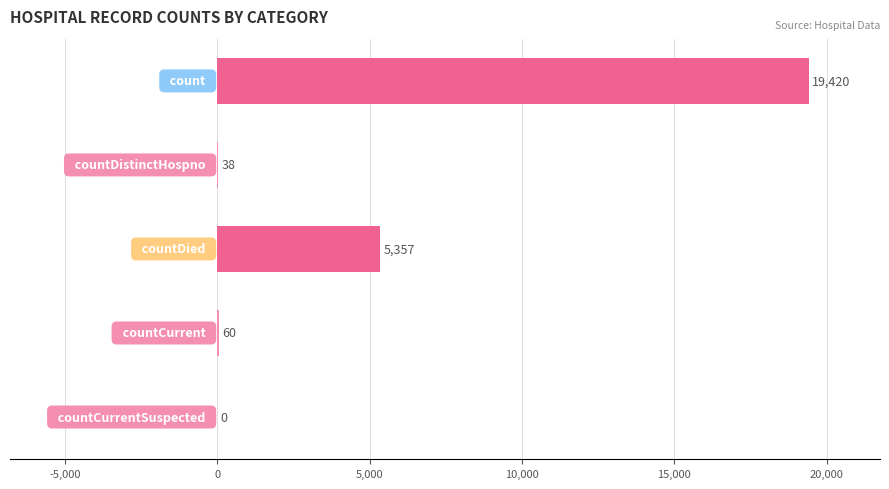

What is the greatest value displayed?

19420